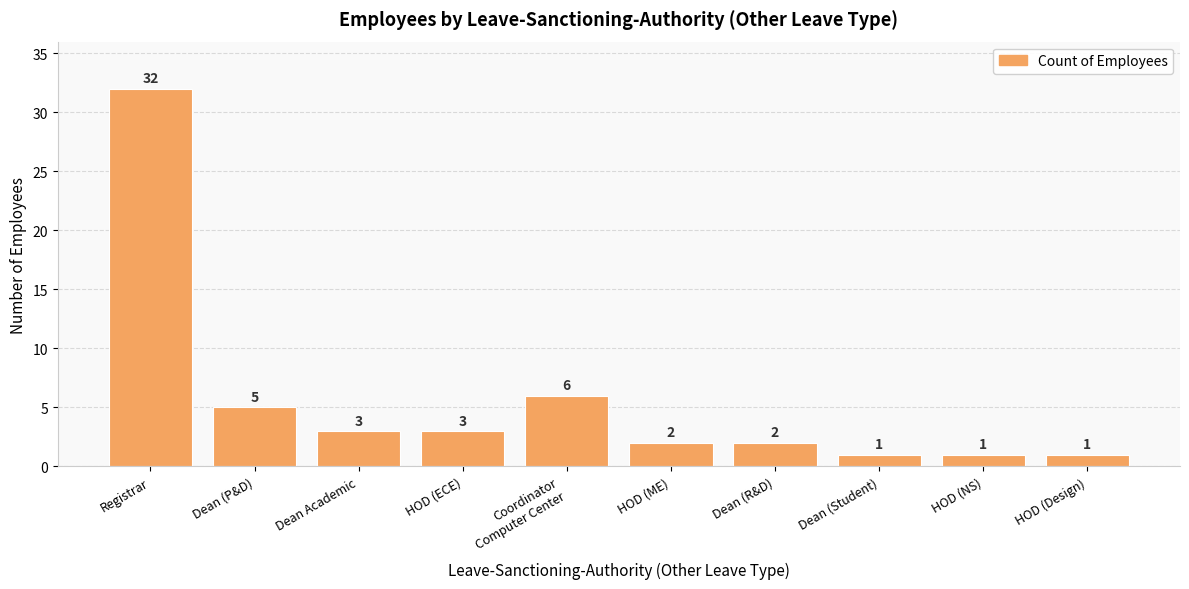

Reading left to right, extract all data points from this chart.

32	5	3	3	6	2	2	1	1	1